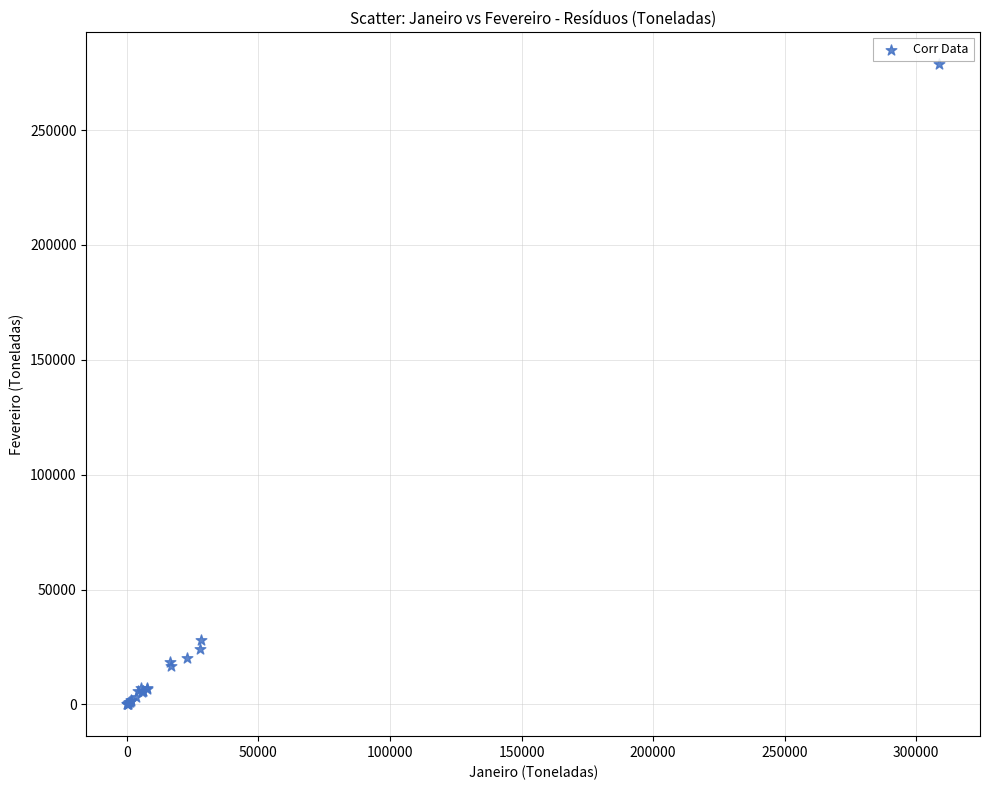

What Y value in the scatter plot is closest to 139479?

27865